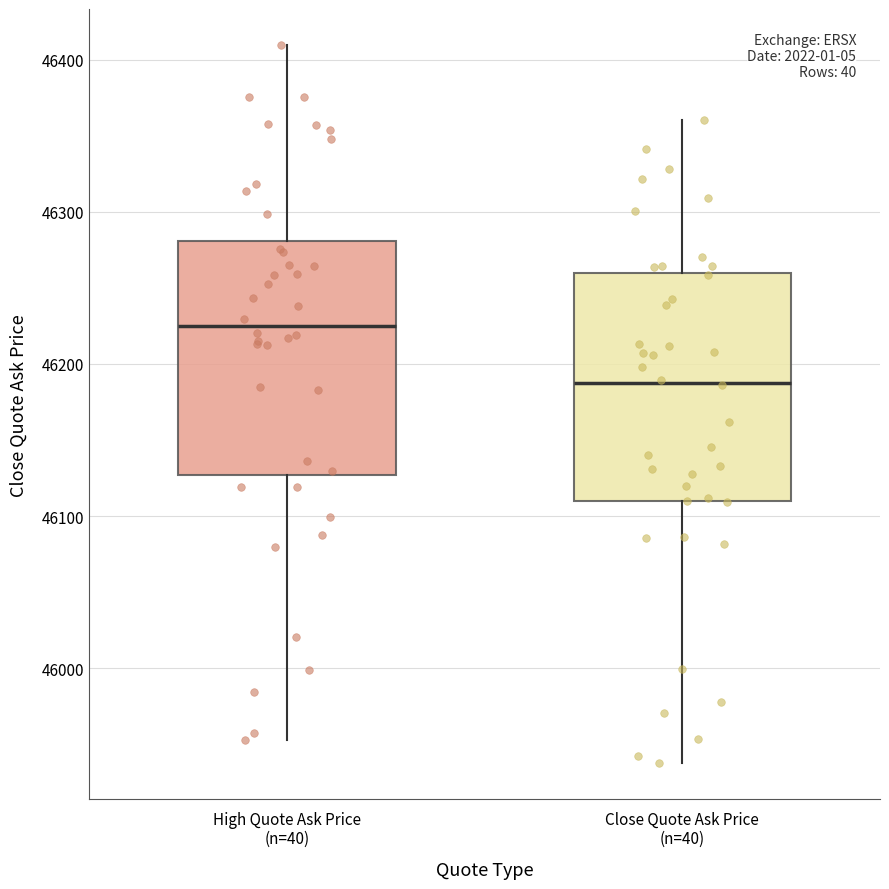

Reading left to right, transcribe this box plot: for each box, give where its median line is, the range the box spans, and where its two whiskers end, as read against the y-axis. The values are not printed on the chart, so give them approximately, as read against the axis.

High Quote Ask Price (n=40): median 46220, box 46130 to 46280, whiskers 45950 to 46410
Close Quote Ask Price (n=40): median 46190, box 46110 to 46260, whiskers 45940 to 46360